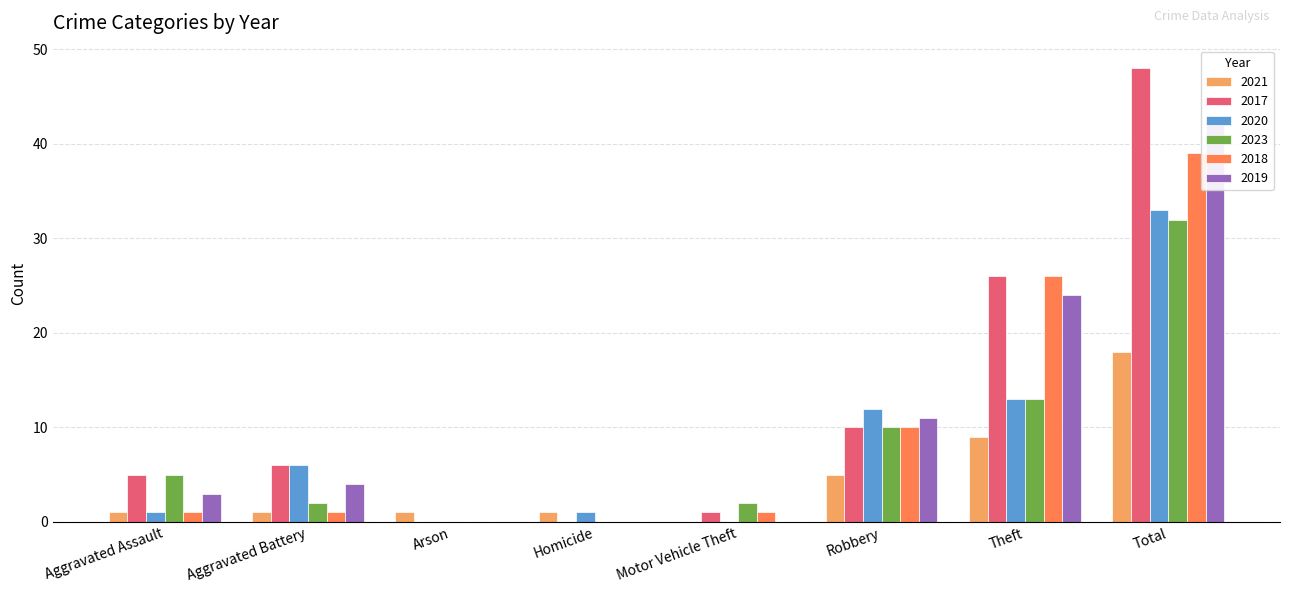

The value of 2017 at Robbery is 10. True or false?

True